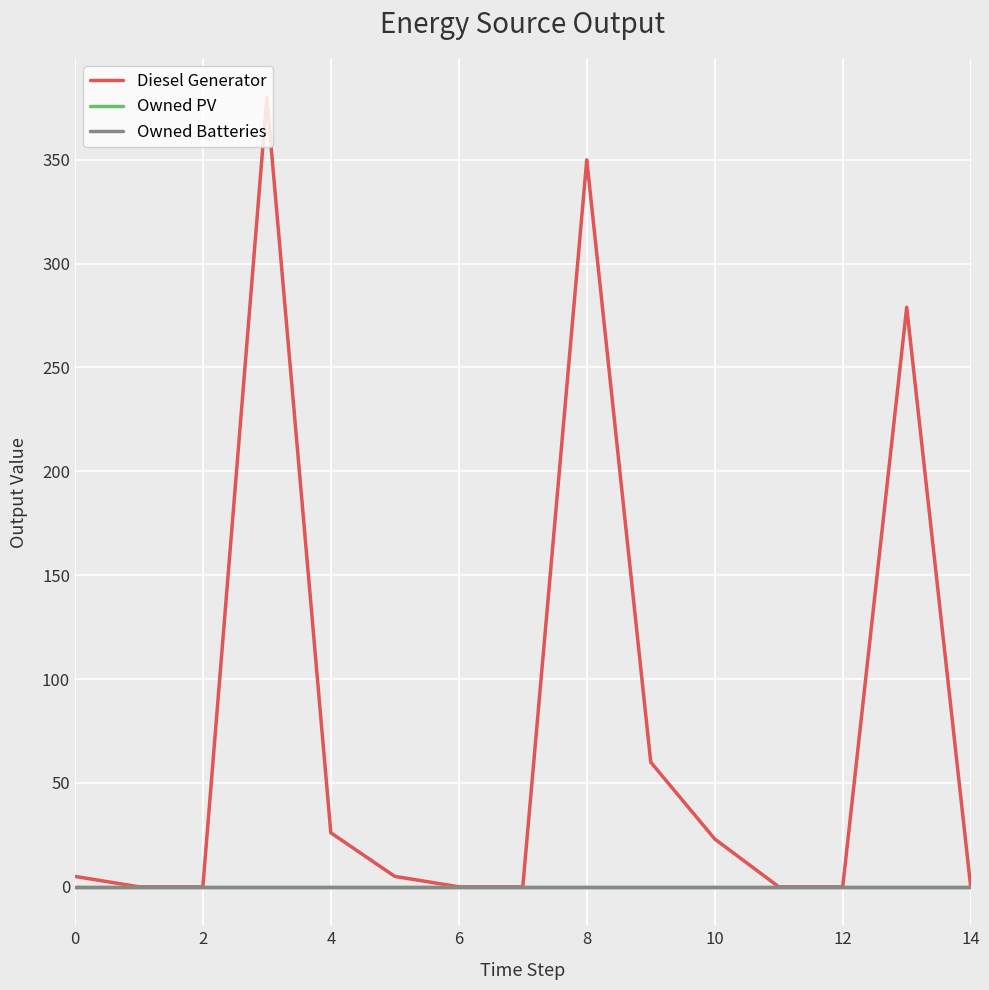

True or false: Owned Batteries and Diesel Generator cross at least once.

False